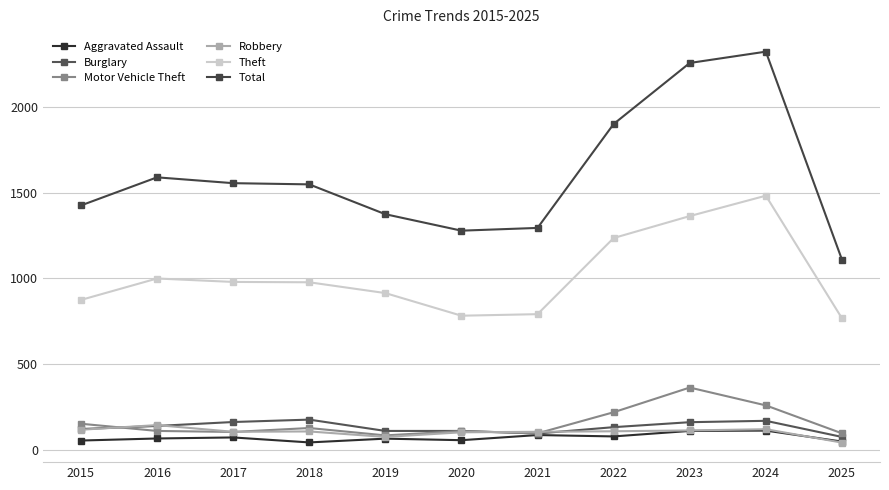

What is the average value of the Total series?

1605